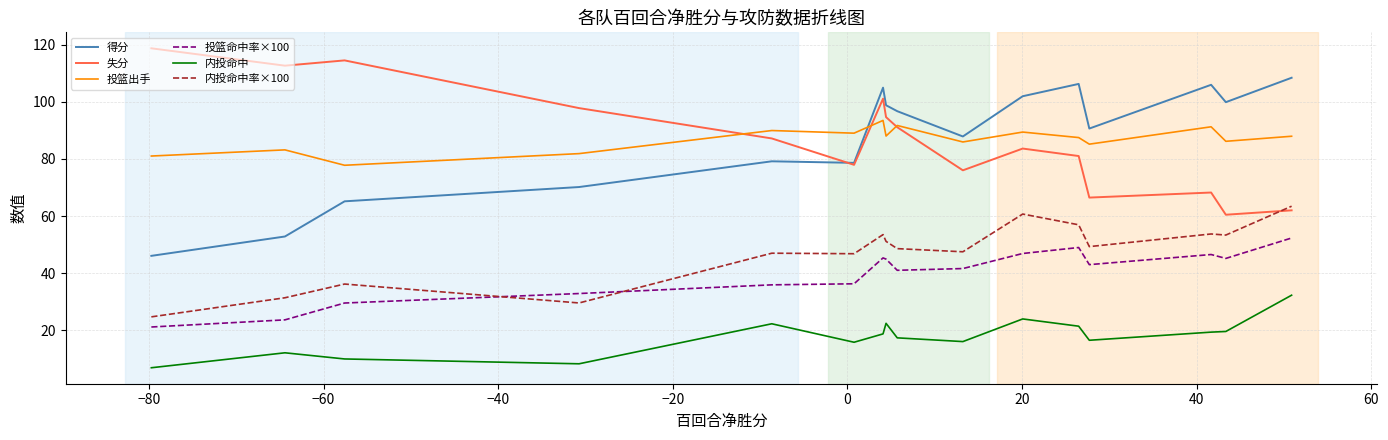

True or false: 失分 and 投篮命中率×100 intersect in this chart.

False